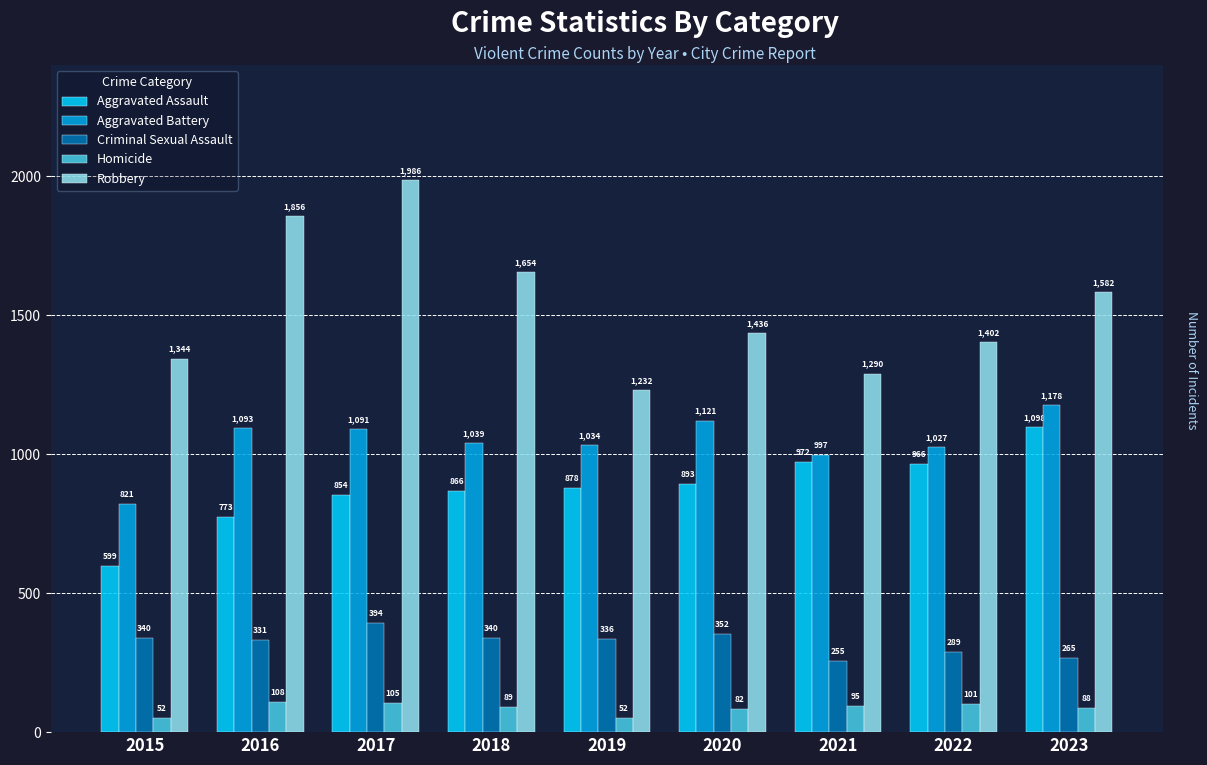

What is the difference between the Aggravated Assault values at 2023 and 2015?

499